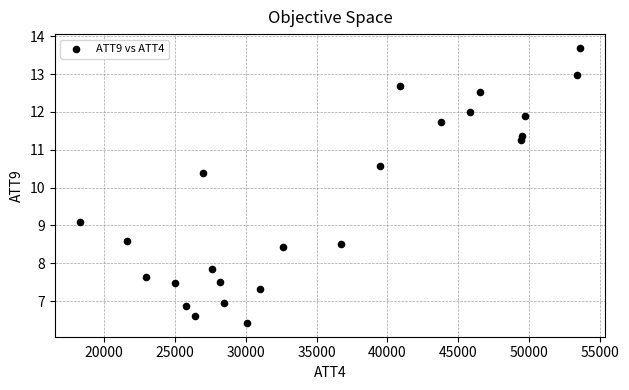

What Y value in the scatter plot is closest to 10?

10.4